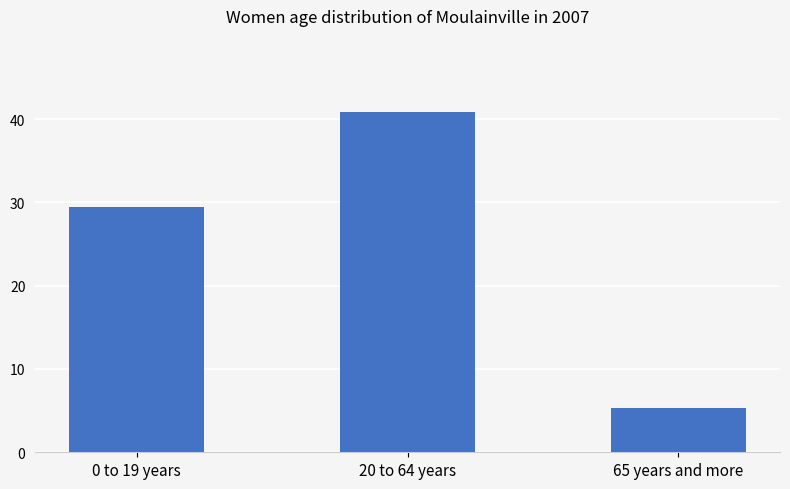

What is the difference between the maximum and second lowest values?

11.5